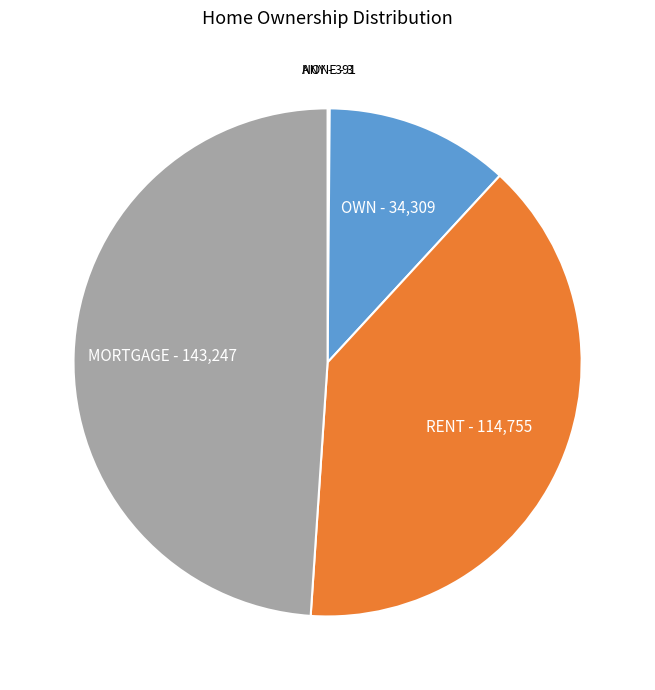

Between RENT and OWN, which is larger?

RENT